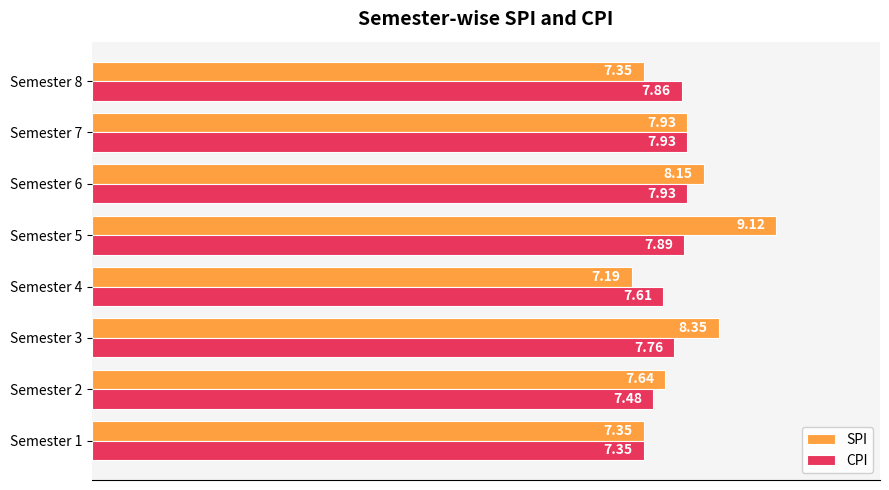

List the series in order of their overall mean, lowest first.

CPI, SPI